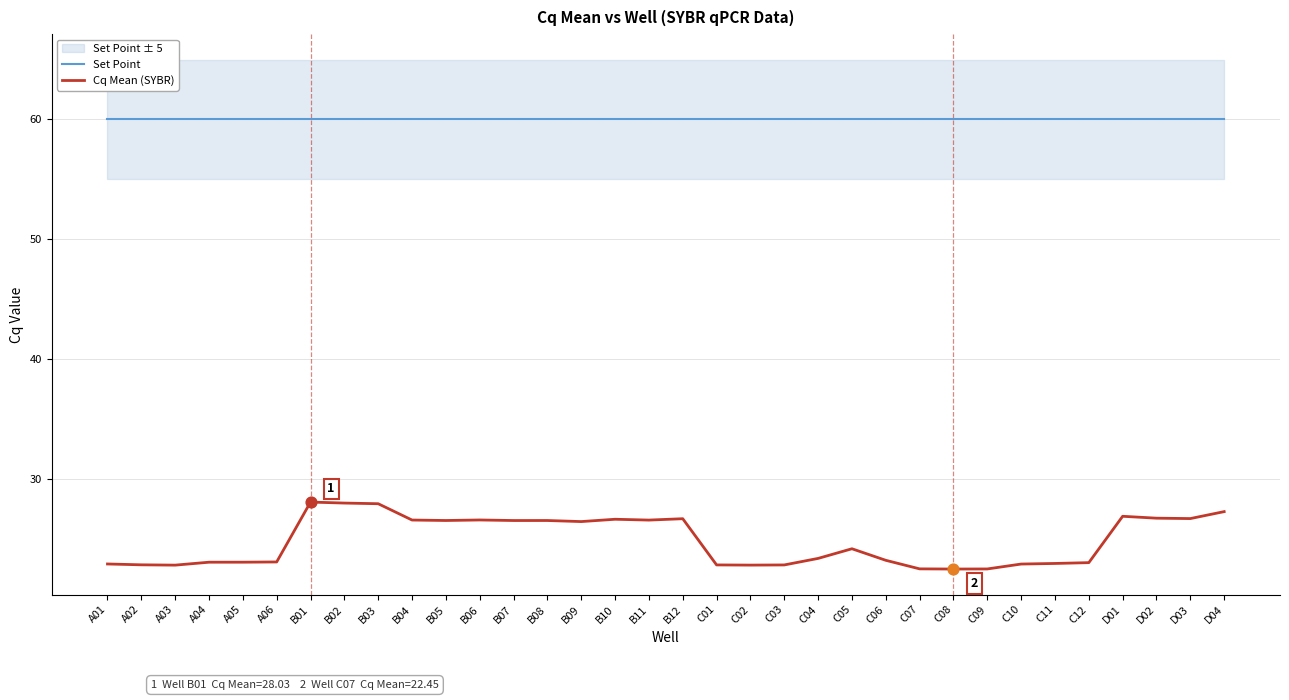

Which series has the largest total across all categories?

Set Point